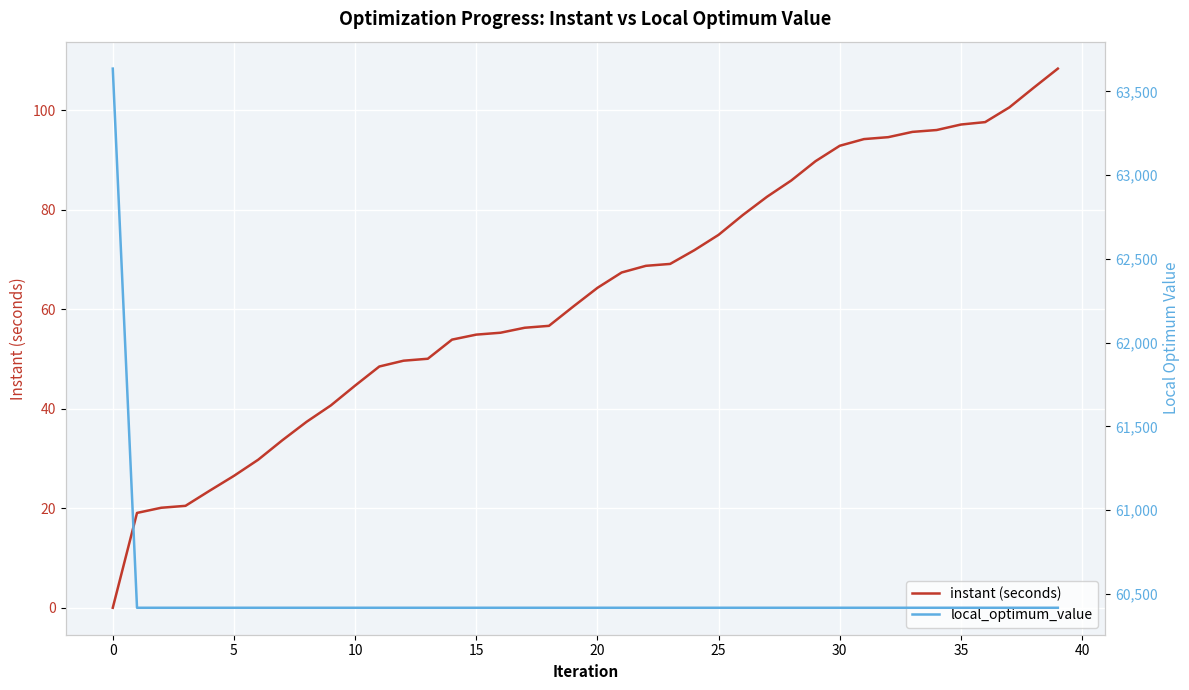

Where is instant (seconds) nearest to the value 54?

14